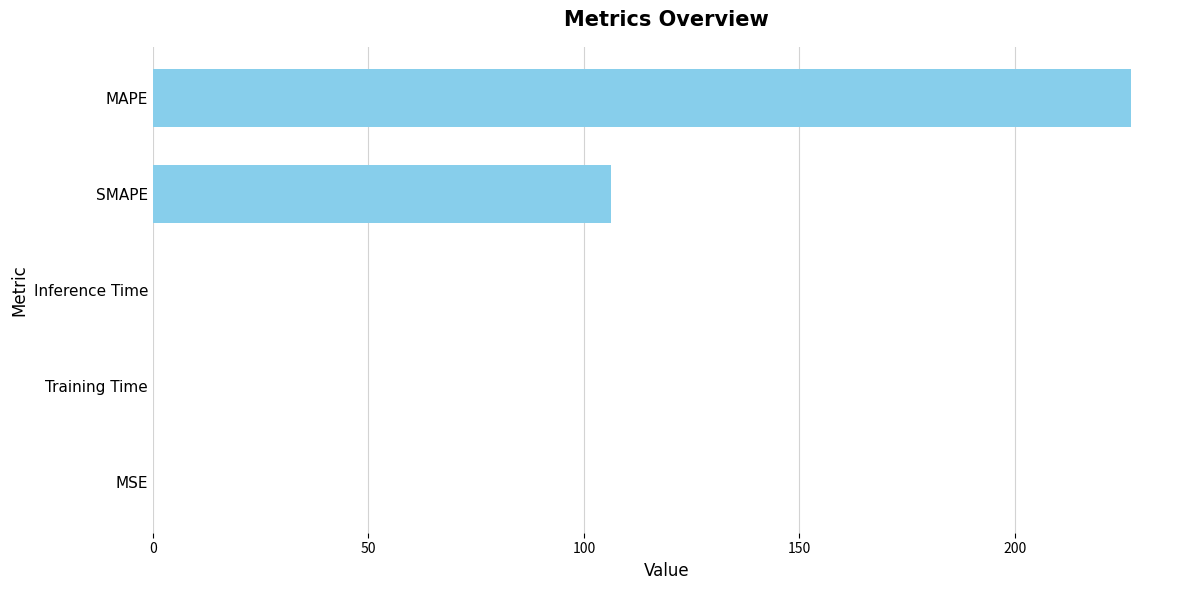

At which label is the value closest to 113?

SMAPE